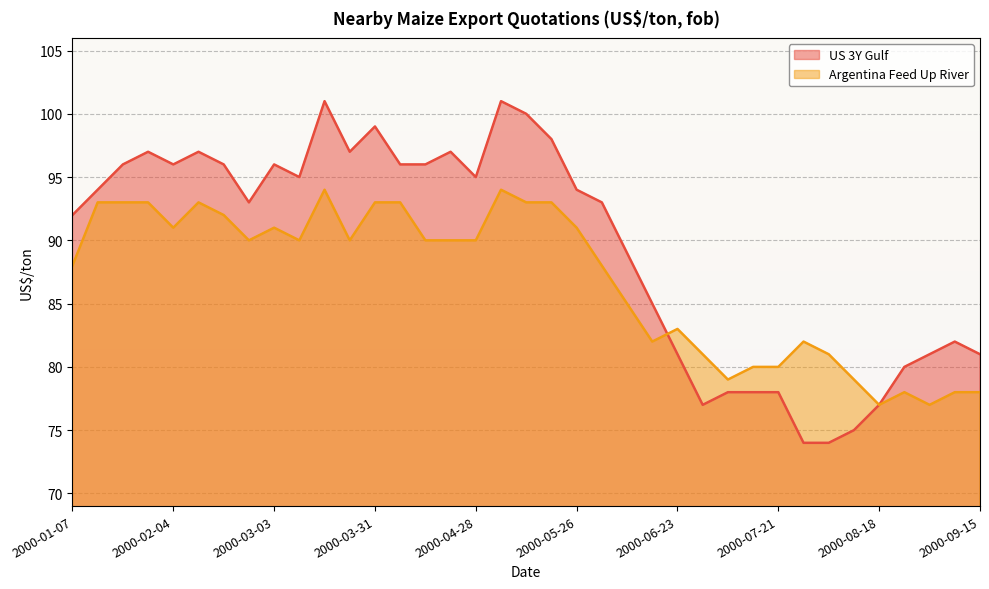

What is the sum of all Argentina Feed Up River values?

3213